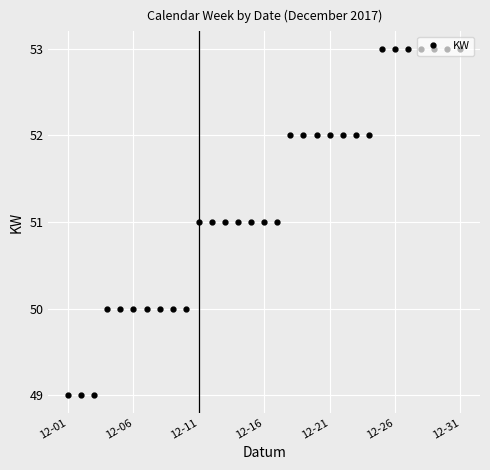

What is the average value?

51